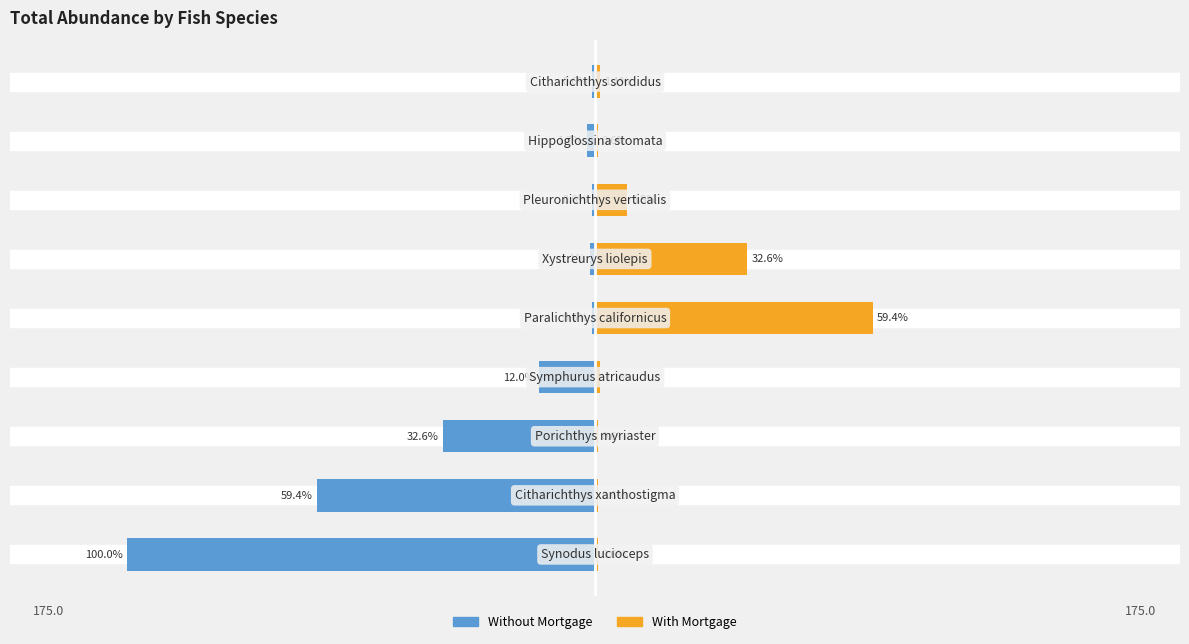

How many groups of bars are there?

9